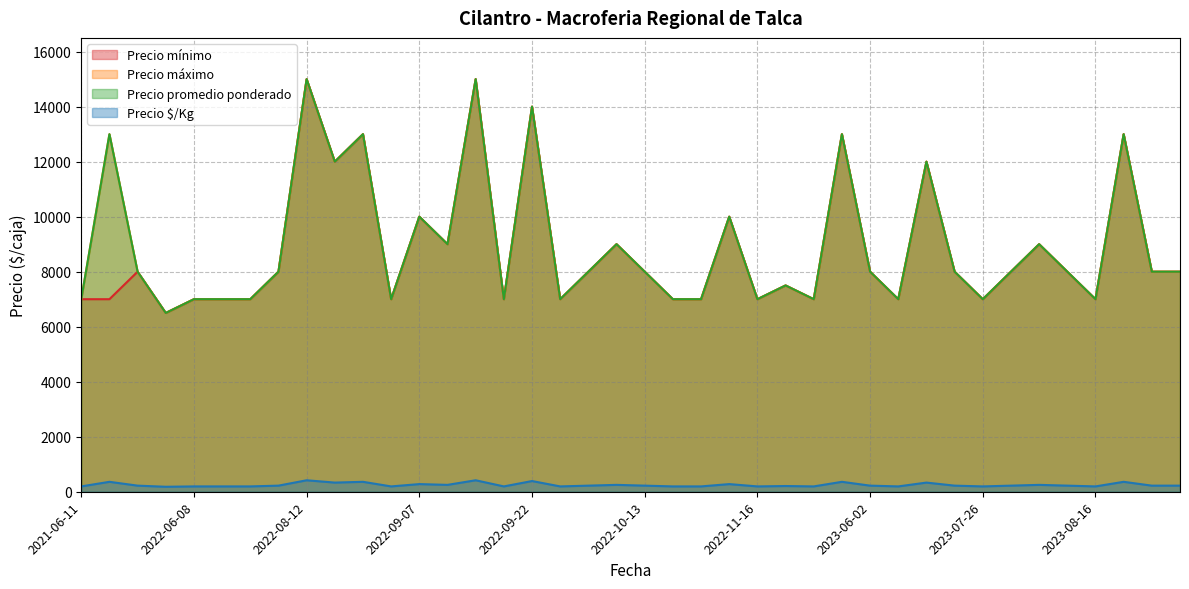

Is it true that Precio promedio ponderado equals 7000 at 2021-06-11?

True